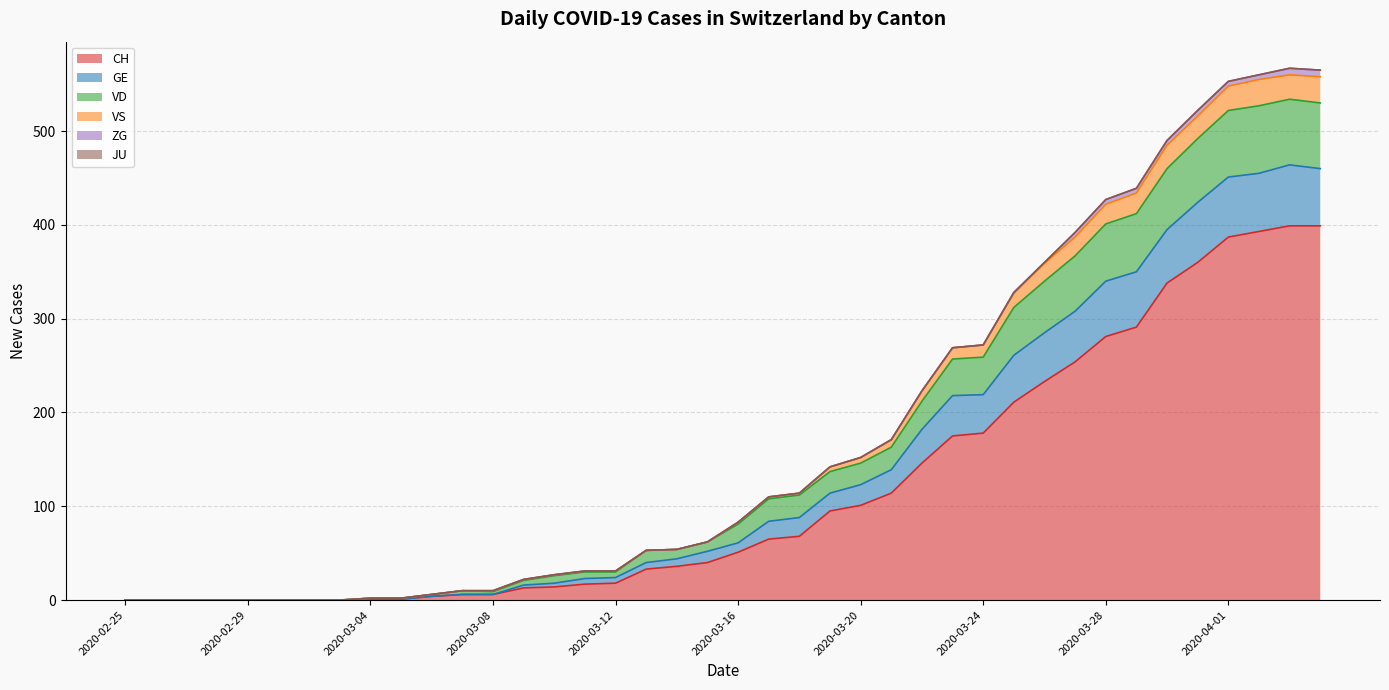

How many lines are shown in the chart?

6